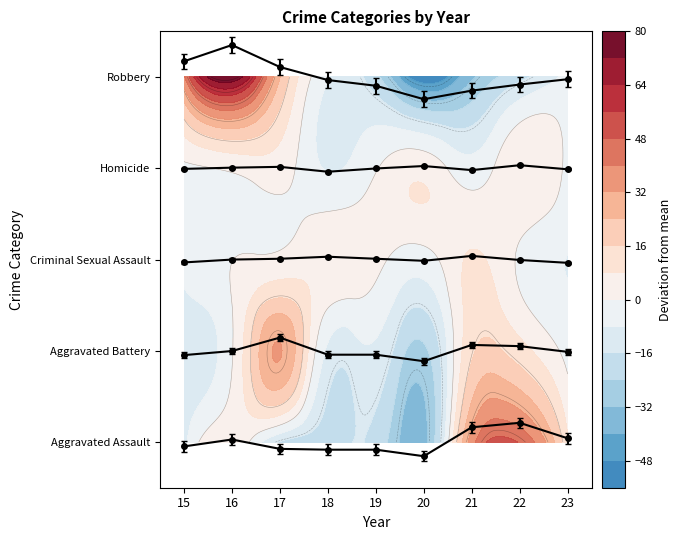

What is the spread (max minus min) of values at 17?

4.2